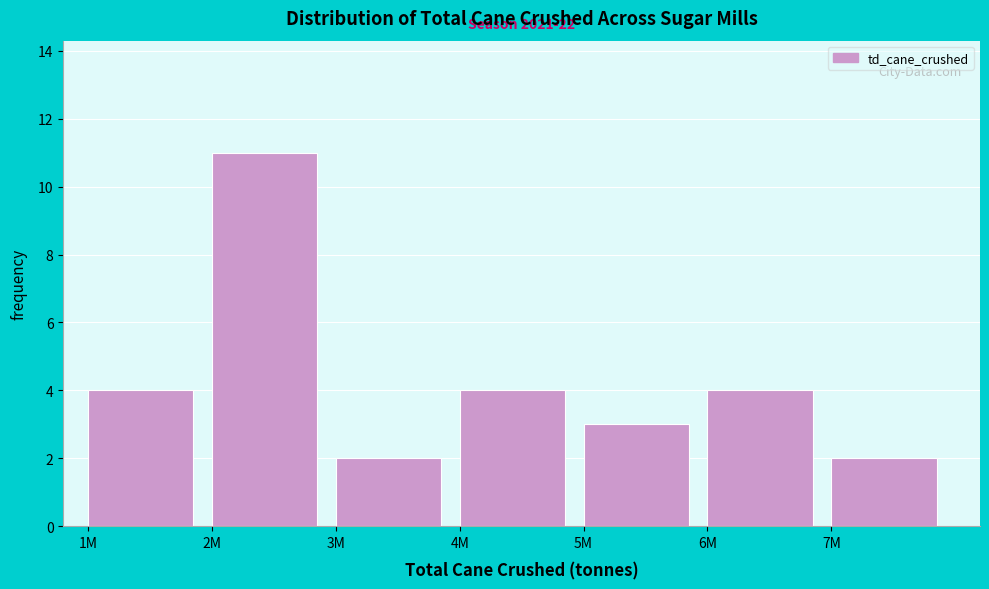

Reading right to left, extract all data points from this chart.

7M=2	6M=4	5M=3	4M=4	3M=2	2M=11	1M=4